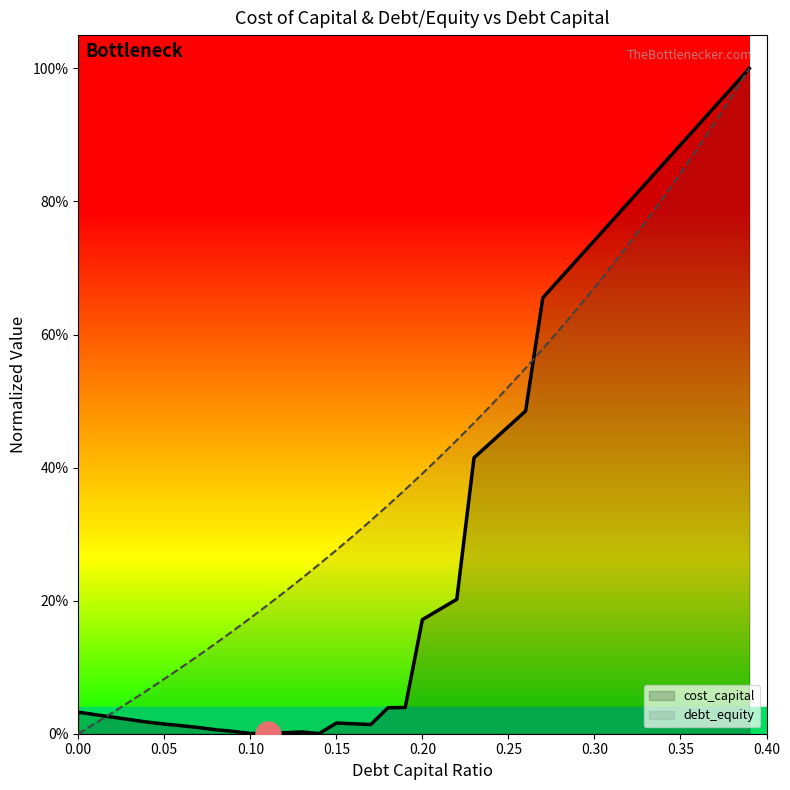

True or false: debt_equity has more than 2 points higher than both neighbors.

False